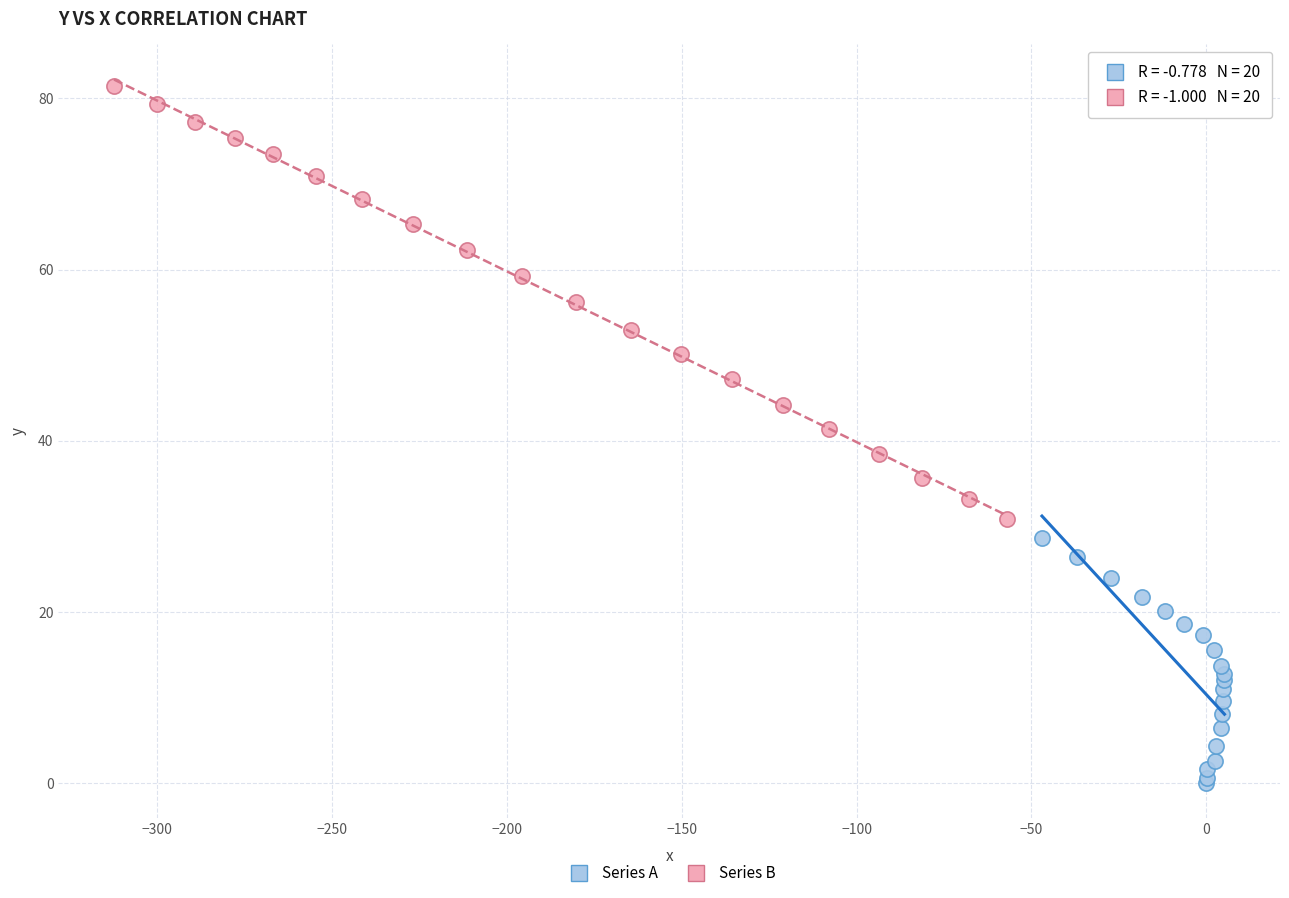

Which series reaches the maximum Y coordinate?

Series B